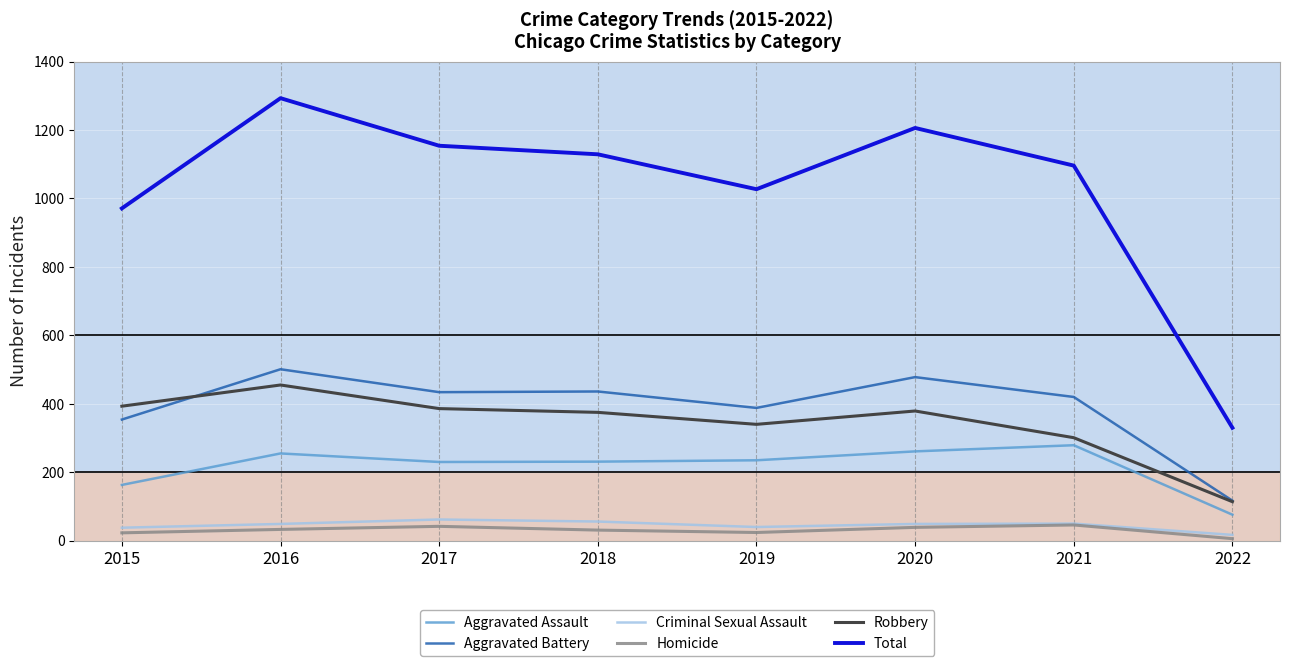

The Total series shows 287 at 2020. True or false?

False